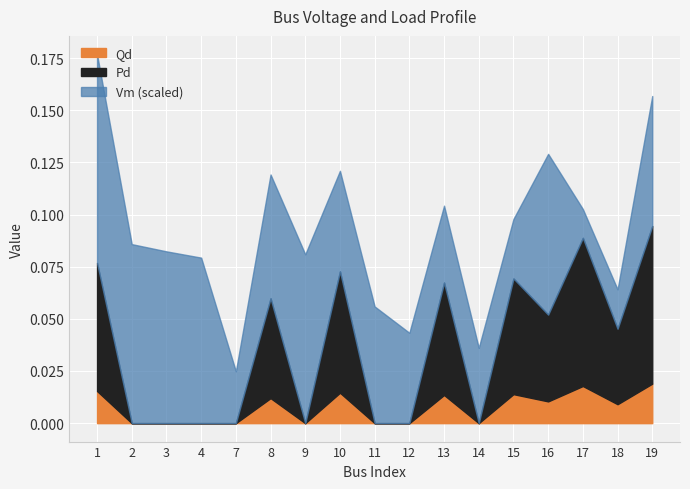

At which category does Pd reach its first local valley?

9